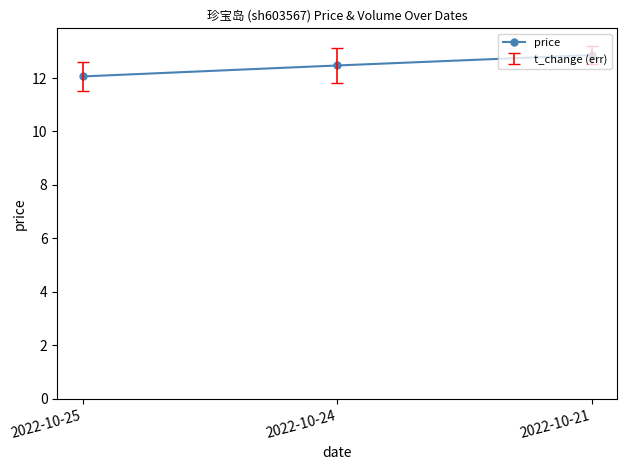

Reading left to right, transcribe all the data shown in this chart.

12.1	12.5	12.9